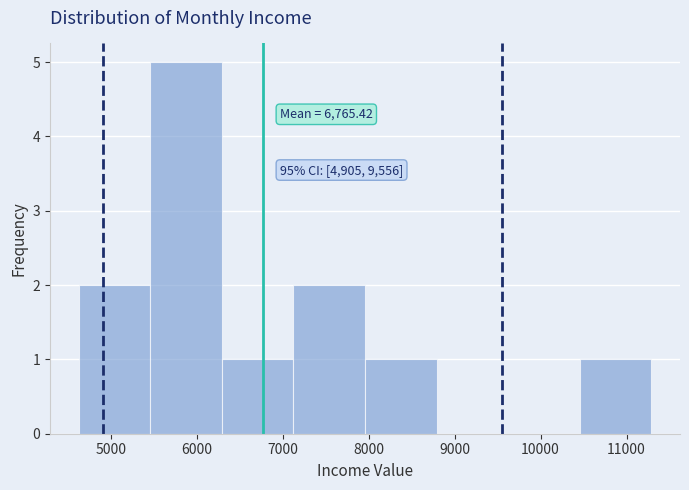

Over which range of the x-axis is the bar tallest?

5500 to 6300